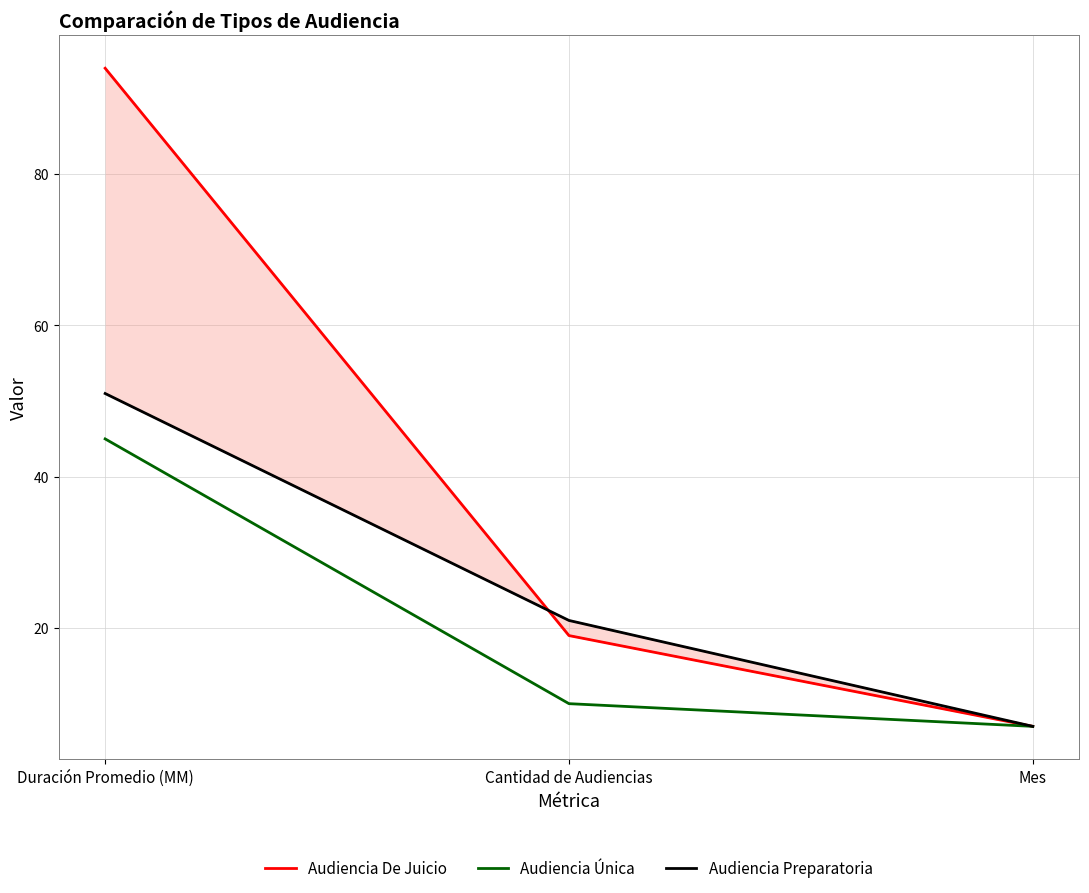

How many values in the Audiencia Única series are below 10?

1